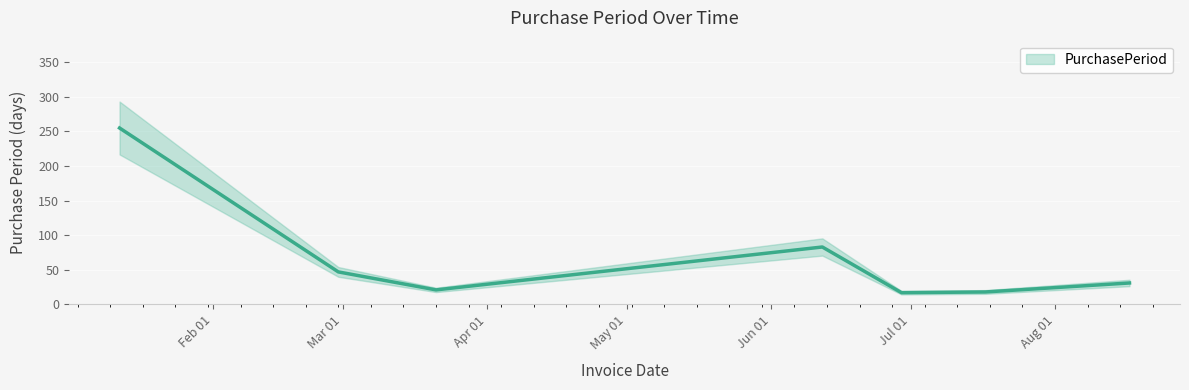

What position from the left is 2017-07-17?

6